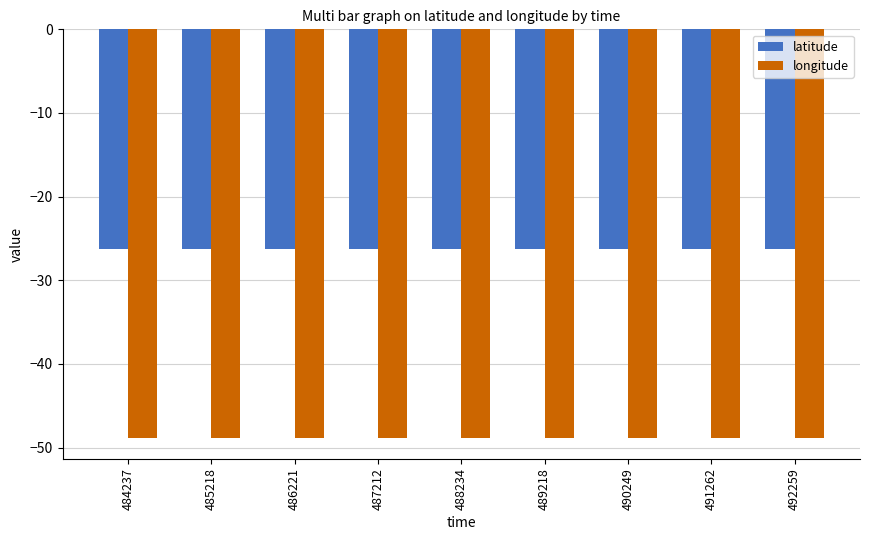

At how many categories does at least one series exceed -46?

9